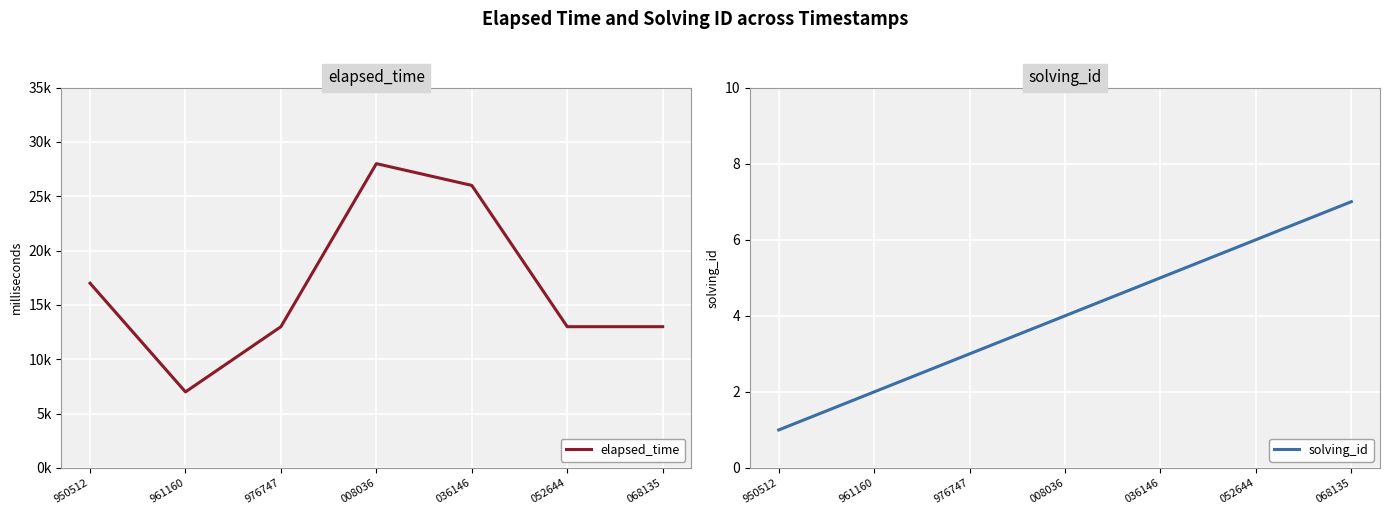

True or false: solving_id and elapsed_time cross at least once.

False